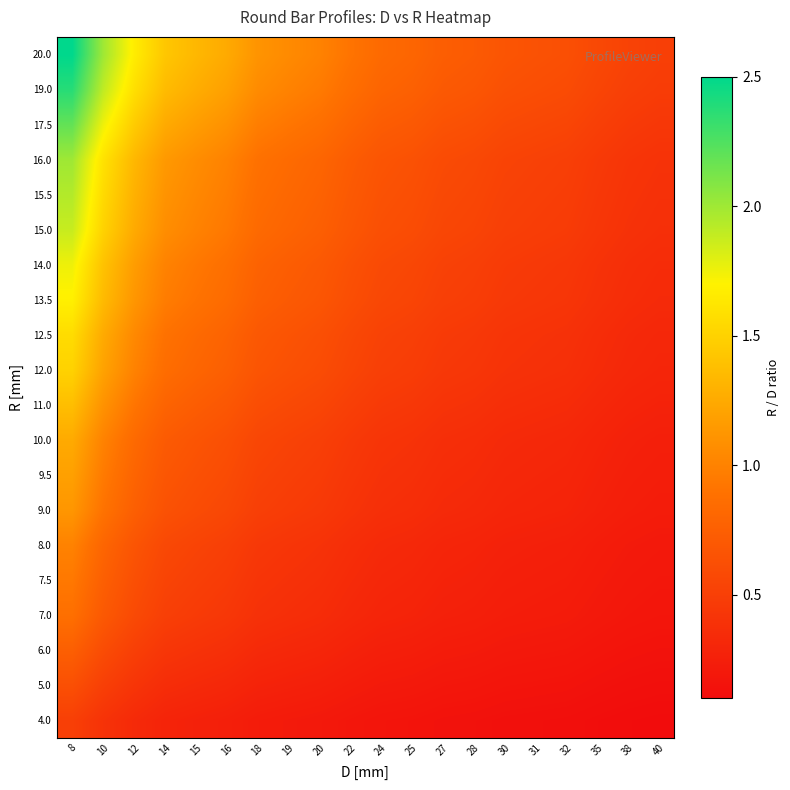

Reading right to left, extract all data points from this chart.

4.0: 40=0.1	38=0.1	35=0.1	32=0.1	31=0.1	30=0.1	28=0.1	27=0.1	25=0.2	24=0.2	22=0.2	20=0.2	19=0.2	18=0.2	16=0.2	15=0.3	14=0.3	12=0.3	10=0.4	8=0.5
5.0: 40=0.1	38=0.1	35=0.1	32=0.2	31=0.2	30=0.2	28=0.2	27=0.2	25=0.2	24=0.2	22=0.2	20=0.2	19=0.3	18=0.3	16=0.3	15=0.3	14=0.4	12=0.4	10=0.5	8=0.6
6.0: 40=0.1	38=0.2	35=0.2	32=0.2	31=0.2	30=0.2	28=0.2	27=0.2	25=0.2	24=0.2	22=0.3	20=0.3	19=0.3	18=0.3	16=0.4	15=0.4	14=0.4	12=0.5	10=0.6	8=0.8
7.0: 40=0.2	38=0.2	35=0.2	32=0.2	31=0.2	30=0.2	28=0.2	27=0.3	25=0.3	24=0.3	22=0.3	20=0.3	19=0.4	18=0.4	16=0.4	15=0.5	14=0.5	12=0.6	10=0.7	8=0.9
7.5: 40=0.2	38=0.2	35=0.2	32=0.2	31=0.2	30=0.2	28=0.3	27=0.3	25=0.3	24=0.3	22=0.3	20=0.4	19=0.4	18=0.4	16=0.5	15=0.5	14=0.5	12=0.6	10=0.8	8=0.9
8.0: 40=0.2	38=0.2	35=0.2	32=0.2	31=0.3	30=0.3	28=0.3	27=0.3	25=0.3	24=0.3	22=0.4	20=0.4	19=0.4	18=0.4	16=0.5	15=0.5	14=0.6	12=0.7	10=0.8	8=1.0
9.0: 40=0.2	38=0.2	35=0.3	32=0.3	31=0.3	30=0.3	28=0.3	27=0.3	25=0.4	24=0.4	22=0.4	20=0.5	19=0.5	18=0.5	16=0.6	15=0.6	14=0.6	12=0.8	10=0.9	8=1.1
9.5: 40=0.2	38=0.2	35=0.3	32=0.3	31=0.3	30=0.3	28=0.3	27=0.4	25=0.4	24=0.4	22=0.4	20=0.5	19=0.5	18=0.5	16=0.6	15=0.6	14=0.7	12=0.8	10=0.9	8=1.2
10.0: 40=0.2	38=0.3	35=0.3	32=0.3	31=0.3	30=0.3	28=0.4	27=0.4	25=0.4	24=0.4	22=0.5	20=0.5	19=0.5	18=0.6	16=0.6	15=0.7	14=0.7	12=0.8	10=1.0	8=1.2
11.0: 40=0.3	38=0.3	35=0.3	32=0.3	31=0.4	30=0.4	28=0.4	27=0.4	25=0.4	24=0.5	22=0.5	20=0.6	19=0.6	18=0.6	16=0.7	15=0.7	14=0.8	12=0.9	10=1.1	8=1.4
12.0: 40=0.3	38=0.3	35=0.3	32=0.4	31=0.4	30=0.4	28=0.4	27=0.4	25=0.5	24=0.5	22=0.5	20=0.6	19=0.6	18=0.7	16=0.8	15=0.8	14=0.9	12=1.0	10=1.2	8=1.5
12.5: 40=0.3	38=0.3	35=0.4	32=0.4	31=0.4	30=0.4	28=0.4	27=0.5	25=0.5	24=0.5	22=0.6	20=0.6	19=0.7	18=0.7	16=0.8	15=0.8	14=0.9	12=1.0	10=1.2	8=1.6
13.5: 40=0.3	38=0.4	35=0.4	32=0.4	31=0.4	30=0.5	28=0.5	27=0.5	25=0.5	24=0.6	22=0.6	20=0.7	19=0.7	18=0.8	16=0.8	15=0.9	14=1.0	12=1.1	10=1.4	8=1.7
14.0: 40=0.3	38=0.4	35=0.4	32=0.4	31=0.5	30=0.5	28=0.5	27=0.5	25=0.6	24=0.6	22=0.6	20=0.7	19=0.7	18=0.8	16=0.9	15=0.9	14=1.0	12=1.2	10=1.4	8=1.8
15.0: 40=0.4	38=0.4	35=0.4	32=0.5	31=0.5	30=0.5	28=0.5	27=0.6	25=0.6	24=0.6	22=0.7	20=0.8	19=0.8	18=0.8	16=0.9	15=1.0	14=1.1	12=1.2	10=1.5	8=1.9
15.5: 40=0.4	38=0.4	35=0.4	32=0.5	31=0.5	30=0.5	28=0.6	27=0.6	25=0.6	24=0.6	22=0.7	20=0.8	19=0.8	18=0.9	16=1.0	15=1.0	14=1.1	12=1.3	10=1.6	8=1.9
16.0: 40=0.4	38=0.4	35=0.5	32=0.5	31=0.5	30=0.5	28=0.6	27=0.6	25=0.6	24=0.7	22=0.7	20=0.8	19=0.8	18=0.9	16=1.0	15=1.1	14=1.1	12=1.3	10=1.6	8=2.0
17.5: 40=0.4	38=0.5	35=0.5	32=0.5	31=0.6	30=0.6	28=0.6	27=0.6	25=0.7	24=0.7	22=0.8	20=0.9	19=0.9	18=1.0	16=1.1	15=1.2	14=1.2	12=1.5	10=1.8	8=2.2
19.0: 40=0.5	38=0.5	35=0.5	32=0.6	31=0.6	30=0.6	28=0.7	27=0.7	25=0.8	24=0.8	22=0.9	20=0.9	19=1.0	18=1.1	16=1.2	15=1.3	14=1.4	12=1.6	10=1.9	8=2.4
20.0: 40=0.5	38=0.5	35=0.6	32=0.6	31=0.6	30=0.7	28=0.7	27=0.7	25=0.8	24=0.8	22=0.9	20=1.0	19=1.1	18=1.1	16=1.2	15=1.3	14=1.4	12=1.7	10=2.0	8=2.5